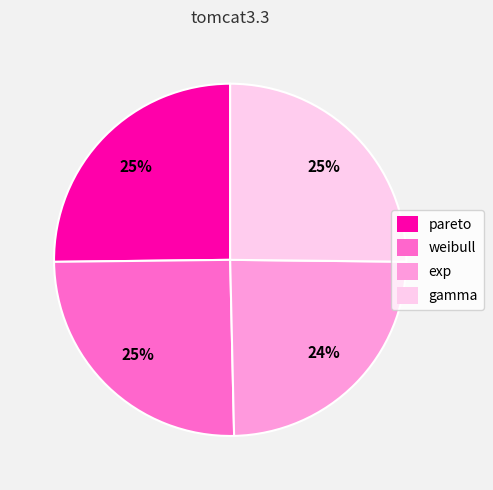

Does gamma represent more than half of the total?

No